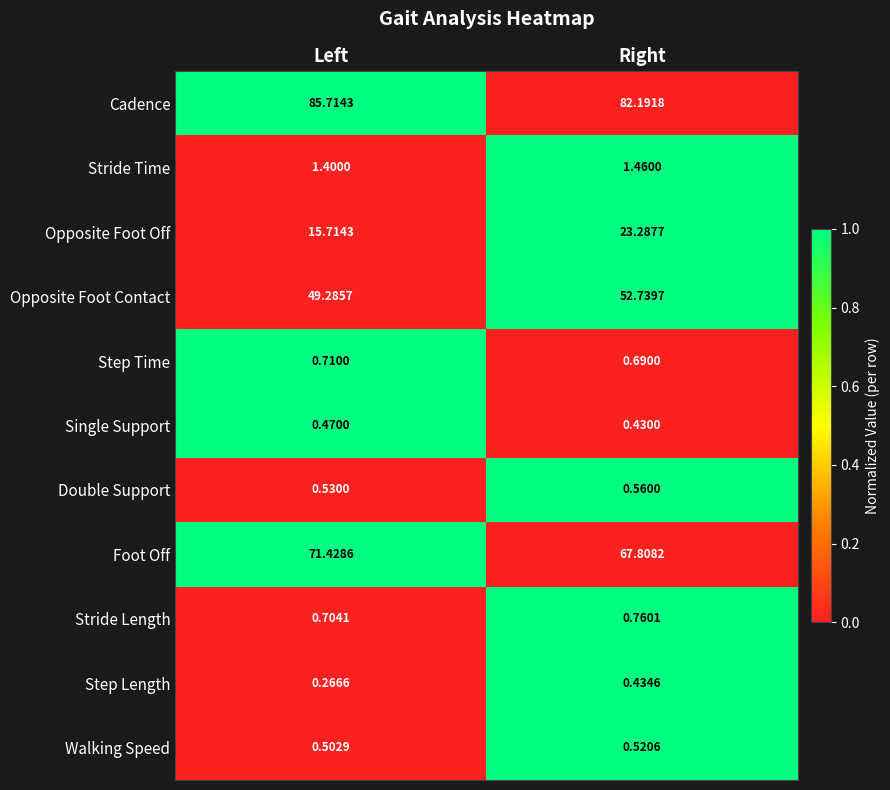

Which series changed the most between Left and Right?

Opposite Foot Off